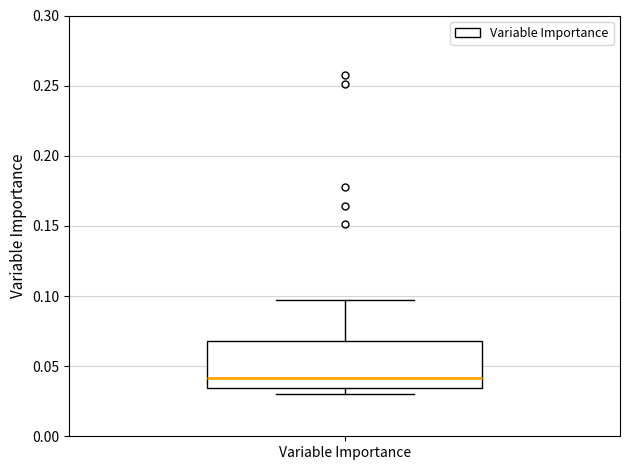

Read this box plot against the y-axis: the position of the median line, the range covered by the box, and the ends of both whiskers. The values are not printed on the chart, so give them approximately, as read against the axis.

median 0.040, box 0.035 to 0.070, whiskers 0.030 to 0.095